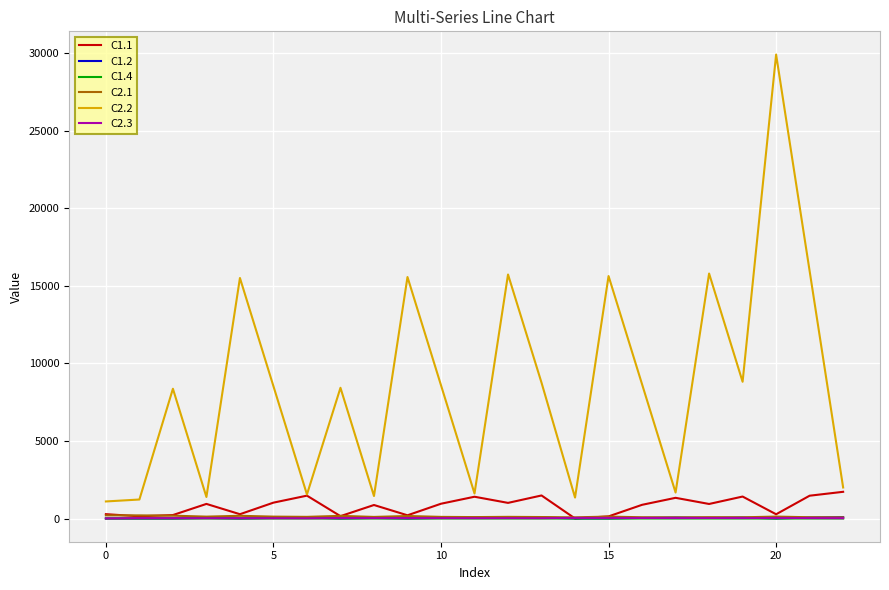

After their last crossing, which series has the higher values: C1.1 or C2.1?

C1.1